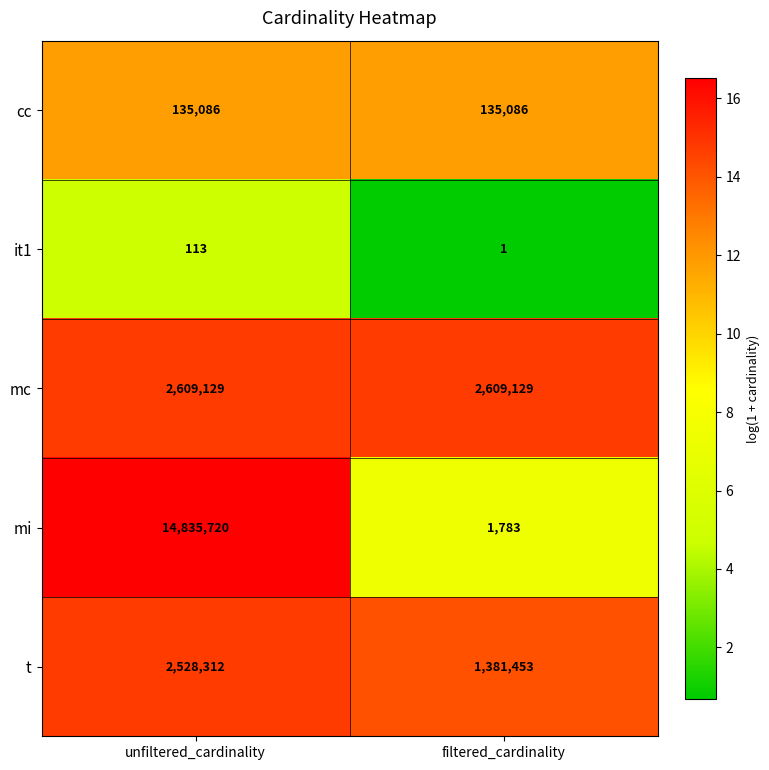

At which category is the sum across all series the highest?

unfiltered_cardinality